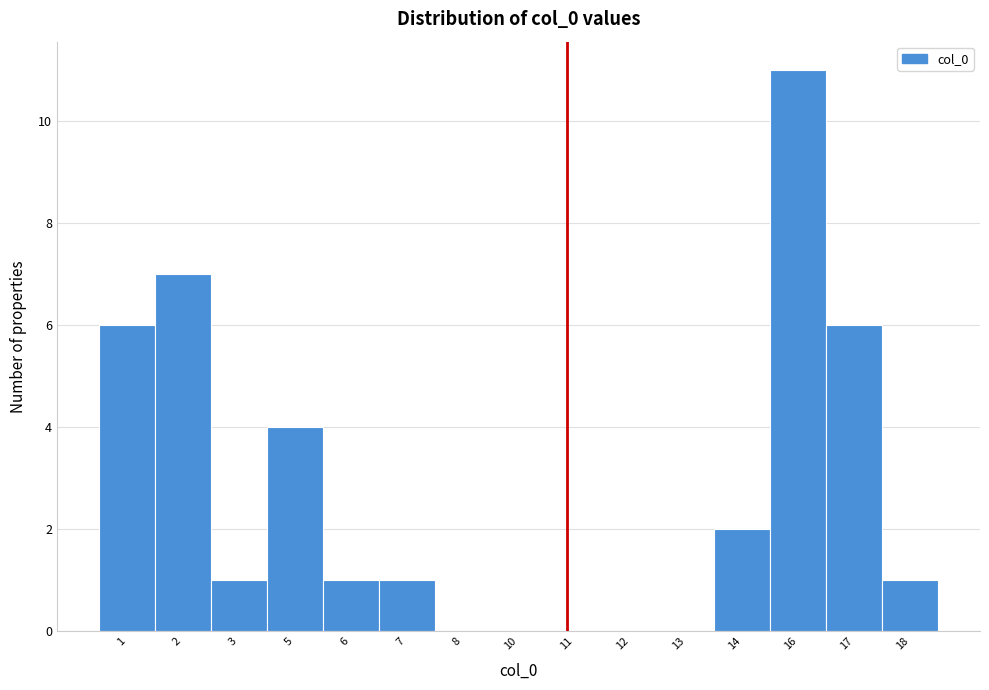

Reading right to left, extract all data points from this chart.

18=1	17=6	16=11	14=2	13=0	12=0	11=0	10=0	8=0	7=1	6=1	5=4	3=1	2=7	1=6